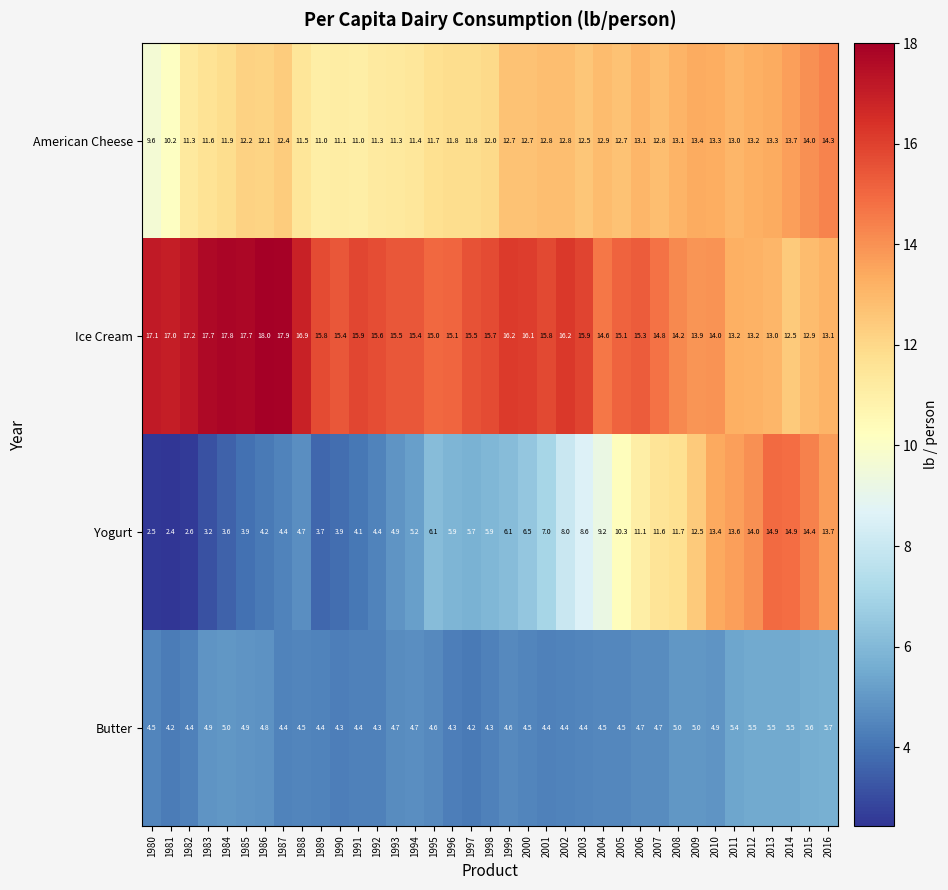

At 2015, list the series in order from largest to smallest.

Yogurt, American Cheese, Ice Cream, Butter